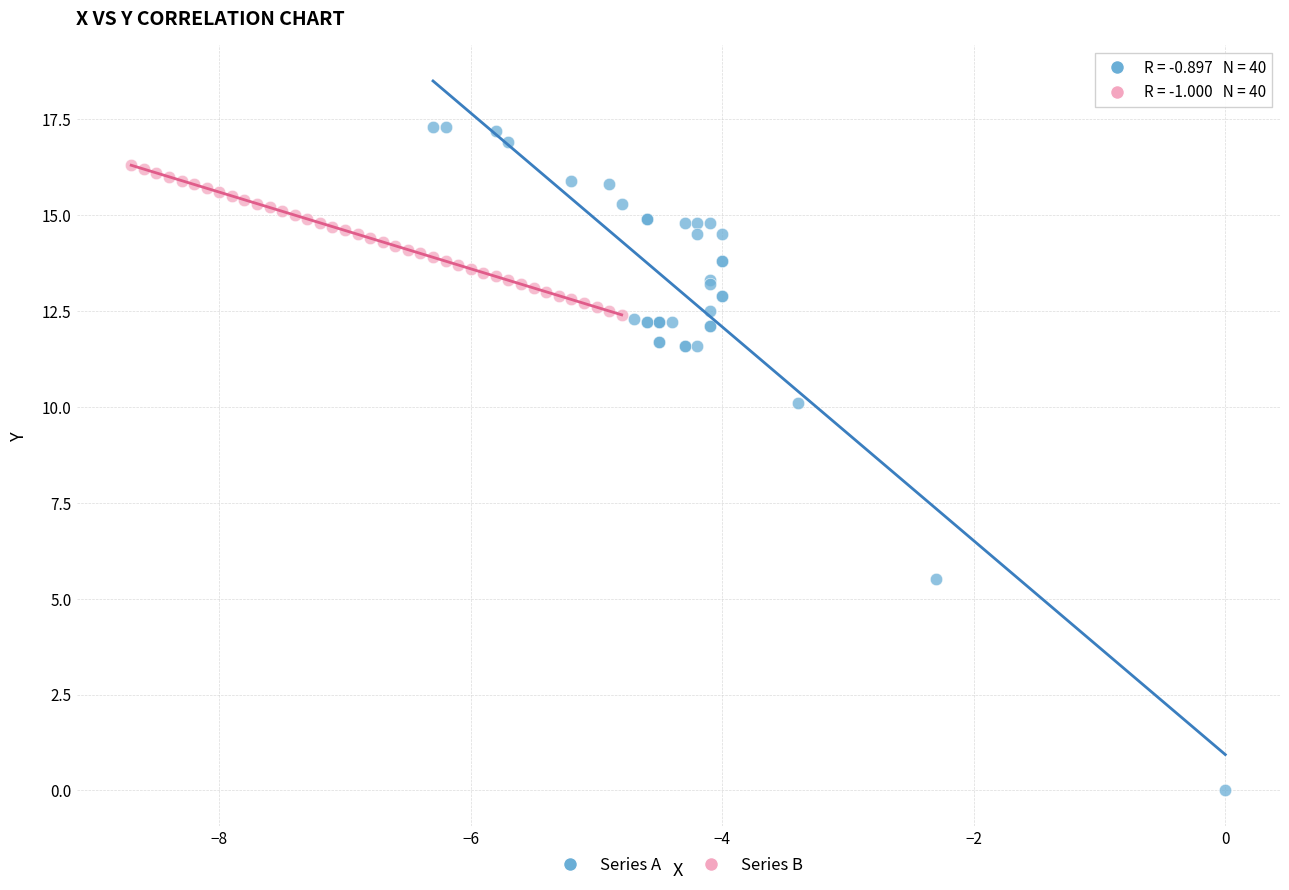

Which series has the largest Y range (max minus min)?

Series A